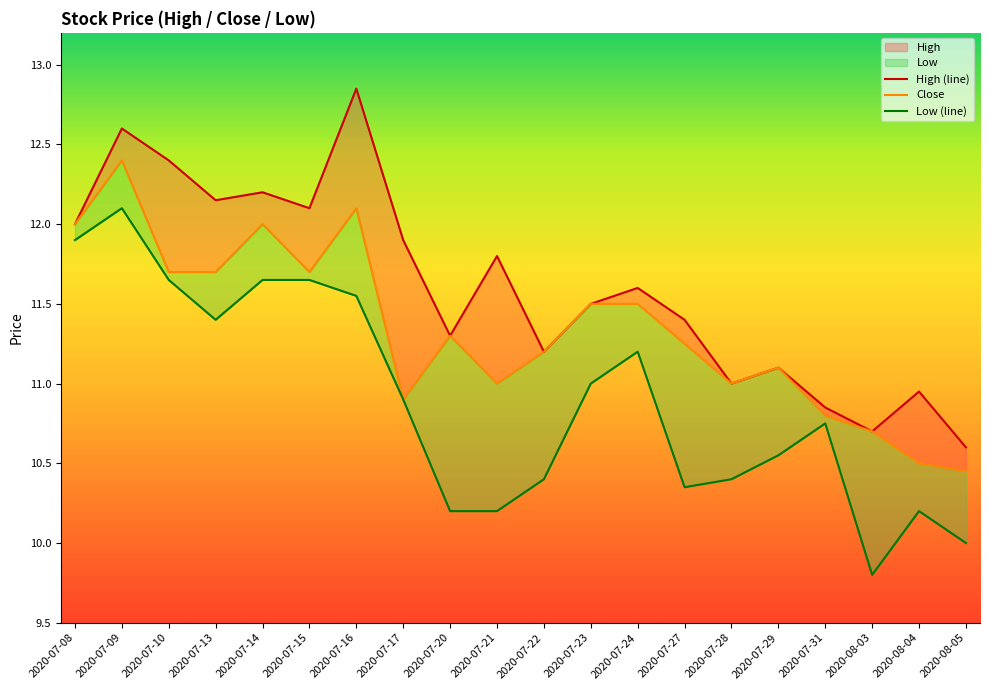

At which category does High (line) reach its first local valley?

2020-07-13